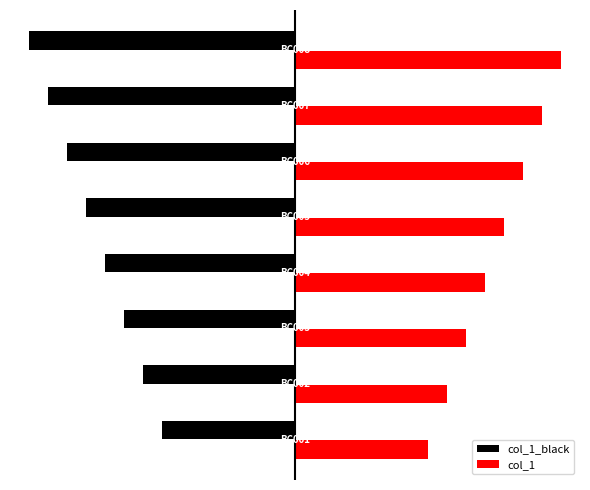

What are all the series names shown in the legend?

col_1_black, col_1